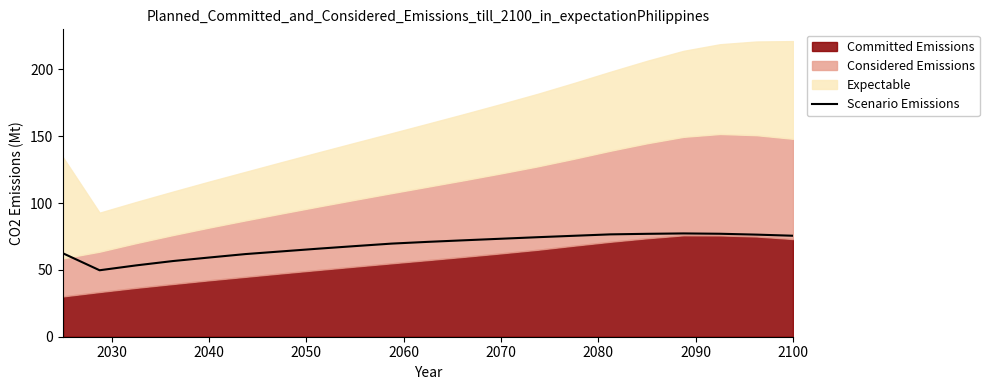

How many points are lower than both their immediate neighbors (excluding endpoints)?

1